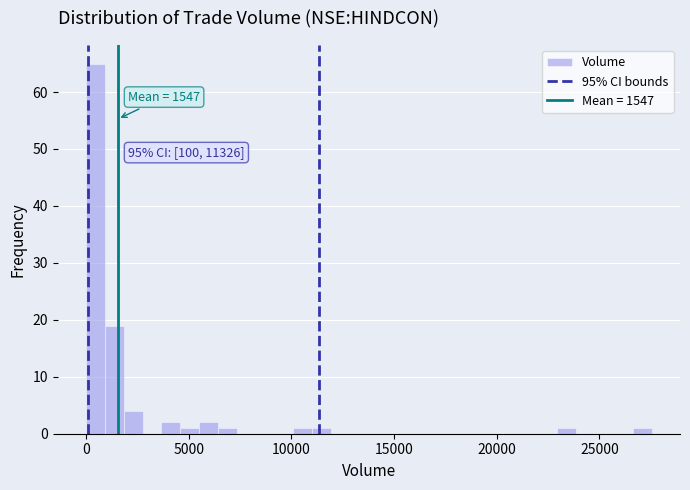

Around what value on the x-axis is the tallest bar? Give the approximate position of its centre, as read against the axis.

500